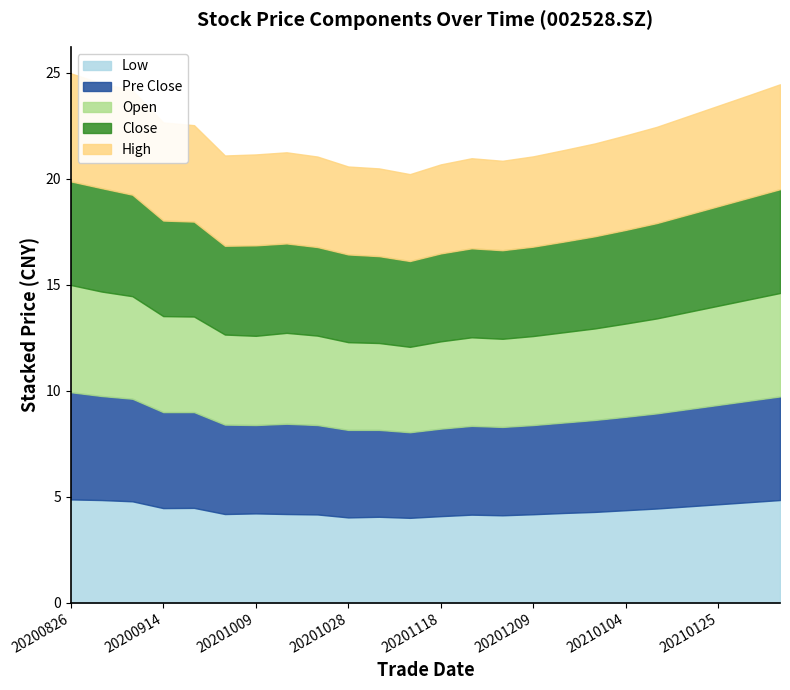

Between 20200921 and 20201209, which series saw the biggest shift?

open